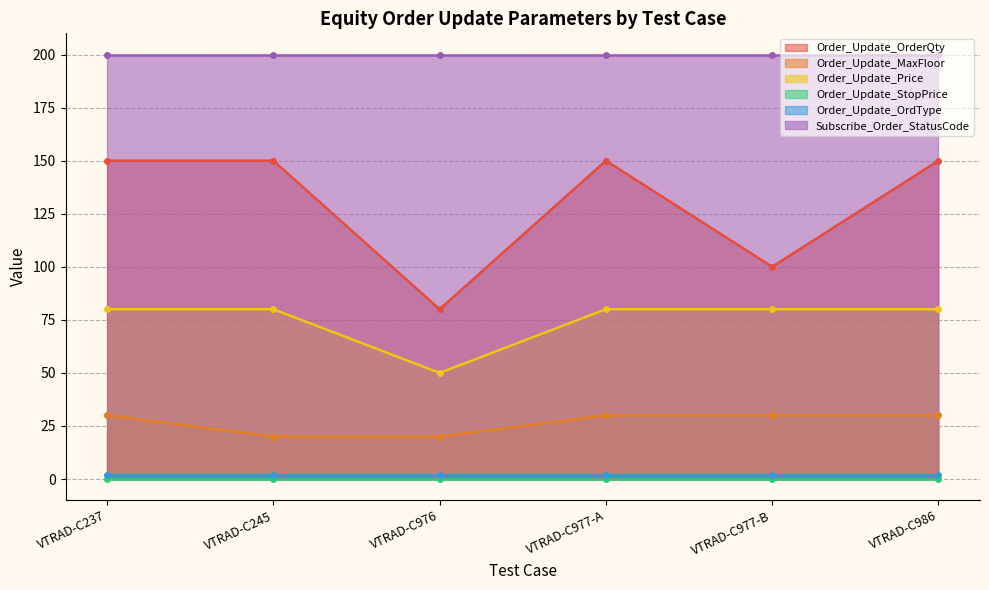

Which series changed the most between VTRAD-C976 and VTRAD-C977-A?

Order_Update_OrderQty